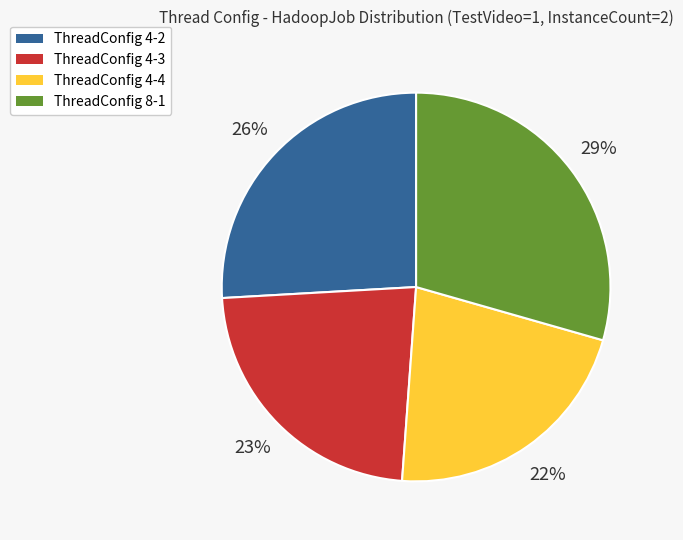

Do ThreadConfig 4-2 and ThreadConfig 4-4 together represent more than half of the pie?

No